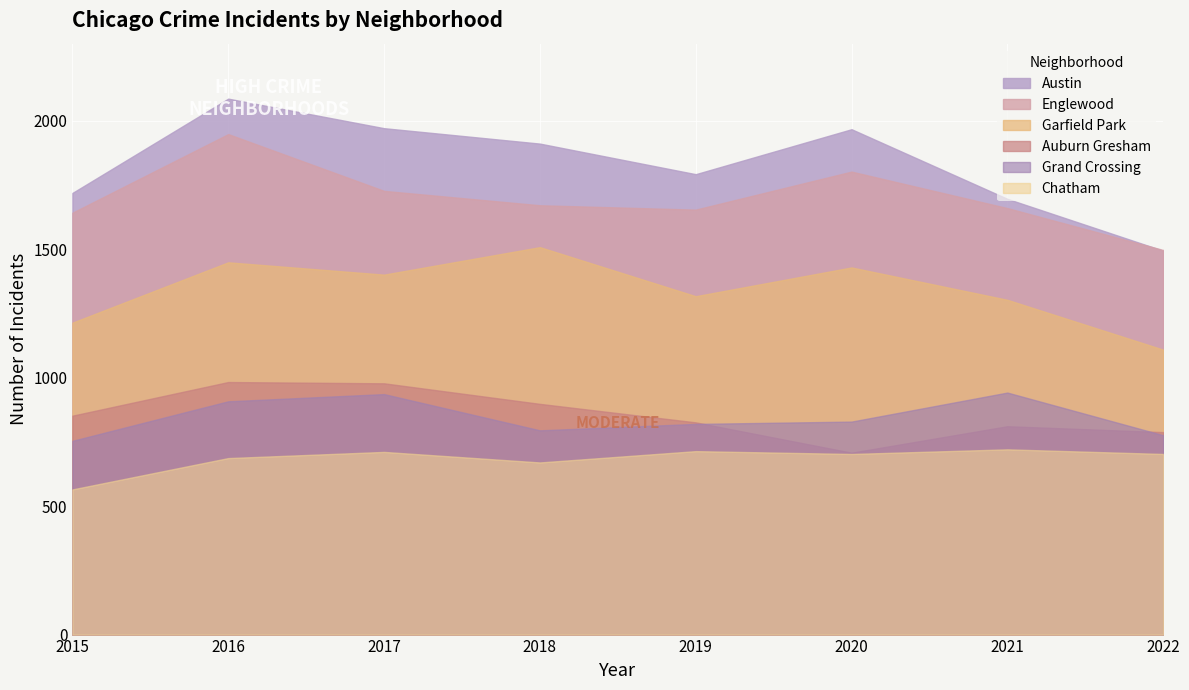

What is the difference between the highest and lowest values at 2016?

1399